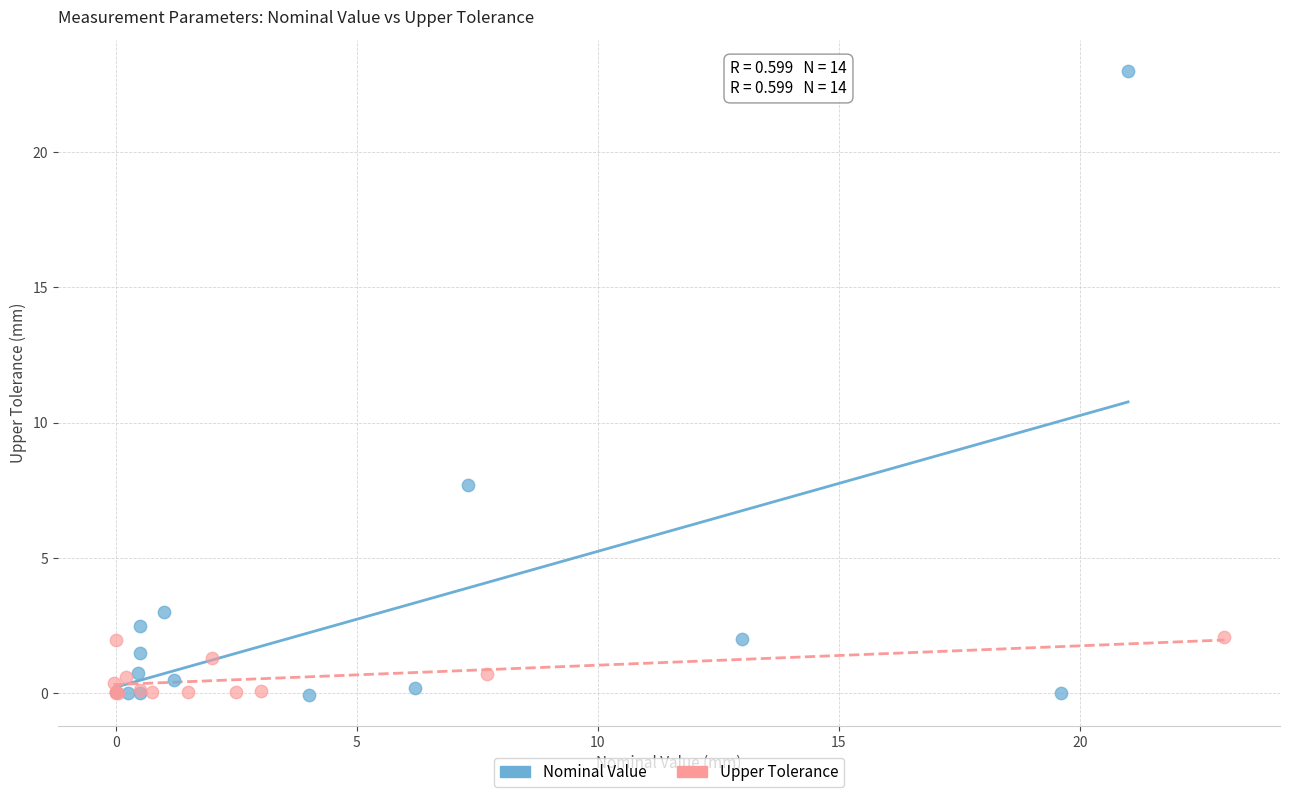

Which series contains the highest Y value?

Nominal Value